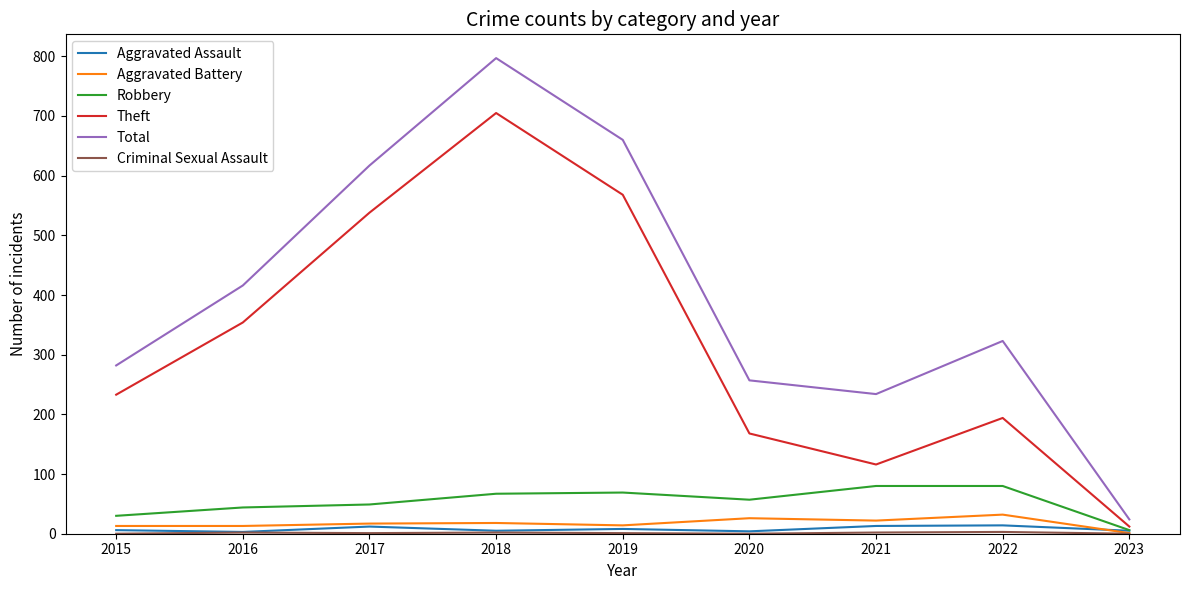

The value of Theft at 2019 is 838. True or false?

False